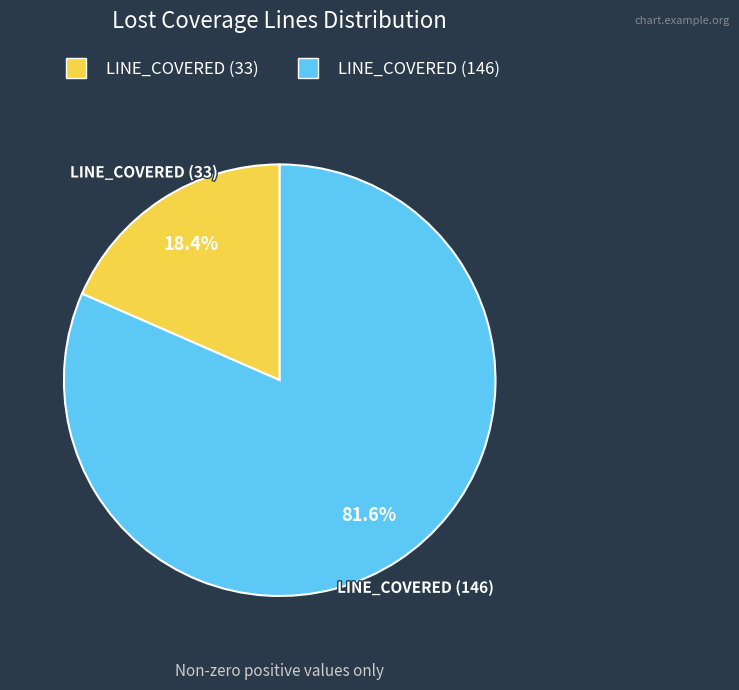

What is the majority slice?

LINE_COVERED (146)